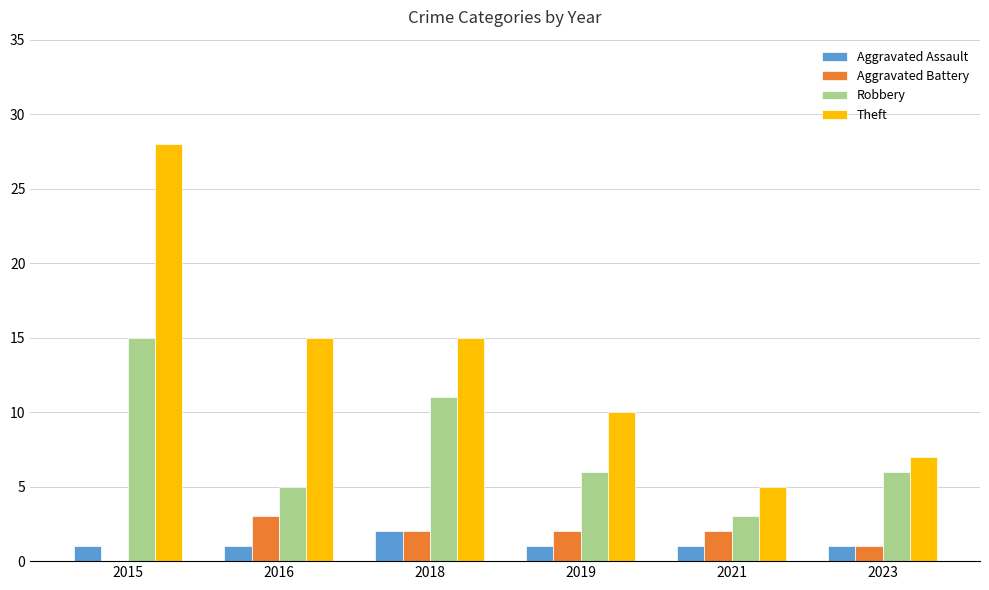

Are the bars grouped side by side (vs. stacked)?

Yes